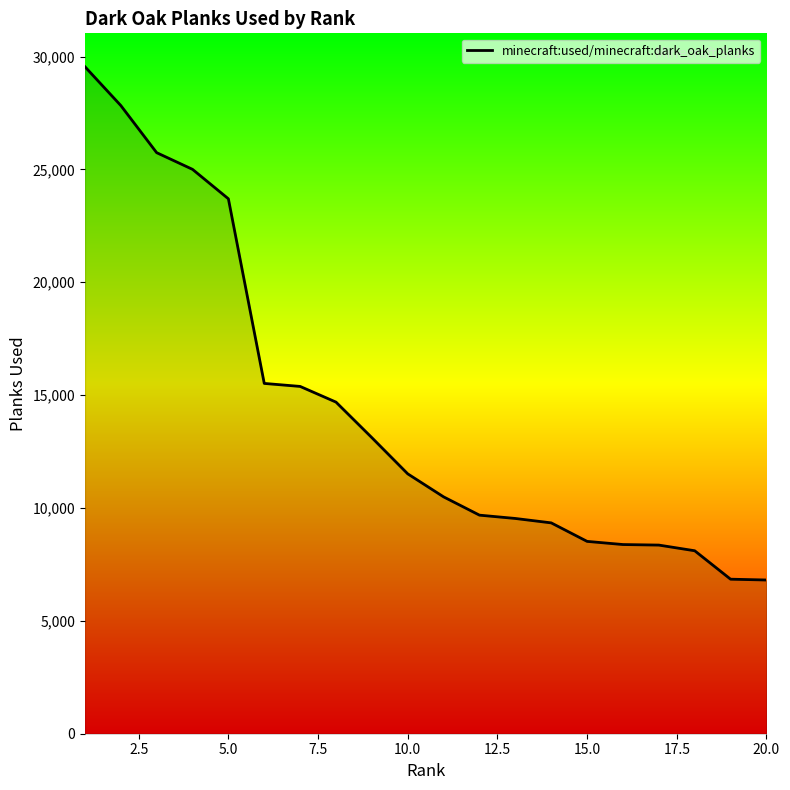

Count the number of categories in the chart.

20